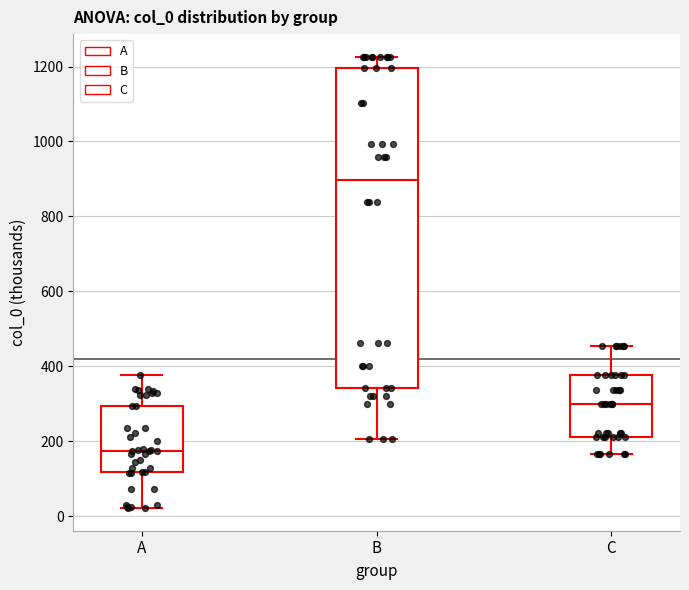

Comparing the boxes themselves (not the whiskers), which one is the tallest?

B